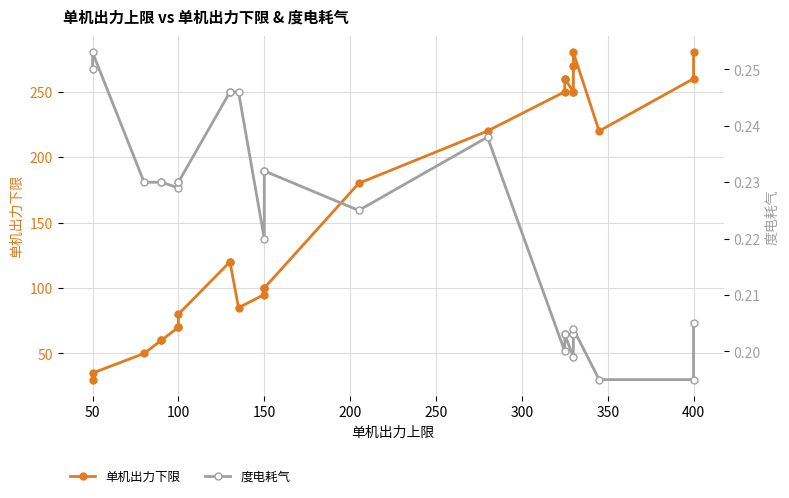

True or false: 单机出力下限 and 度电耗气 intersect in this chart.

False